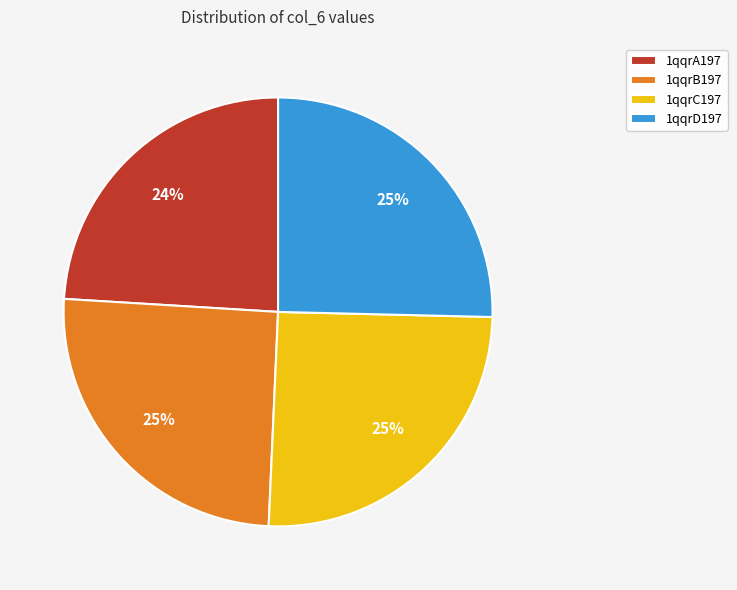

Is 1qqrA197 the majority of the pie?

No